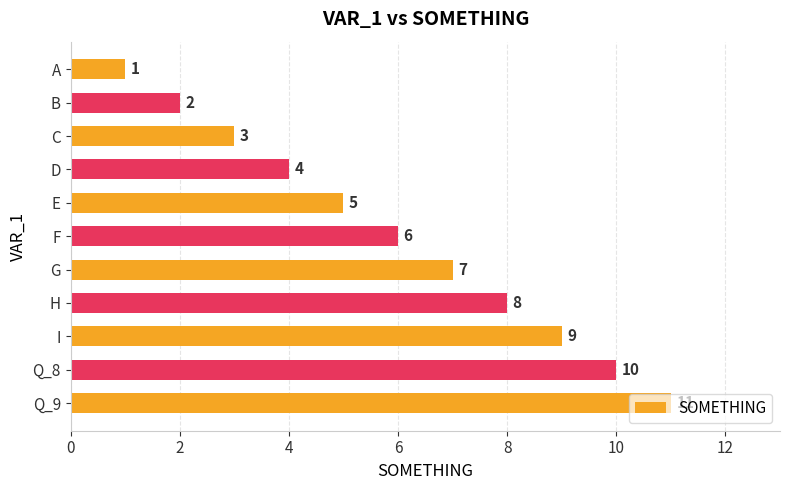

List the labels in order of value, largest first.

Q_9, Q_8, I, H, G, F, E, D, C, B, A